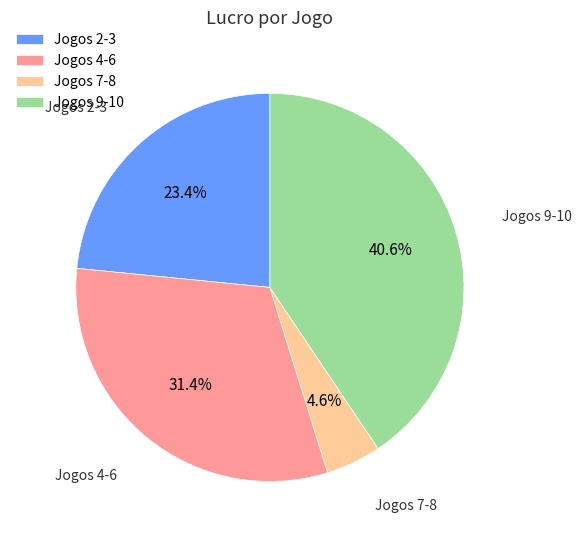

Is there a majority slice in this chart?

No